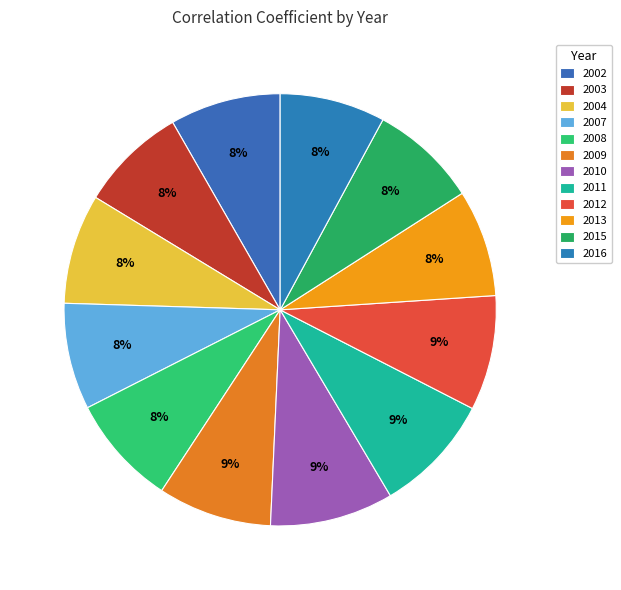

To the nearest percent, what portion does 2012 represent?

9%